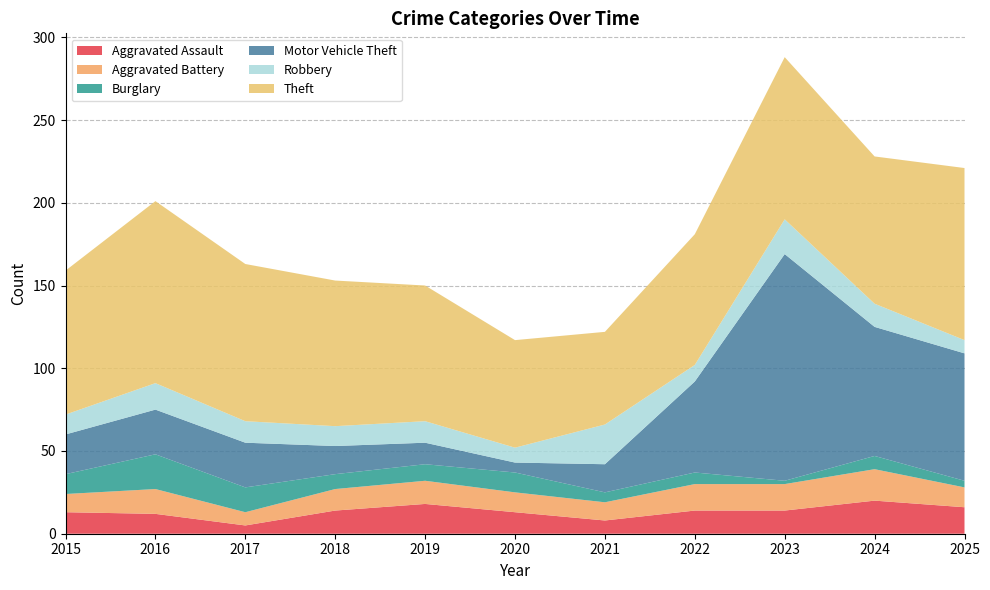

Reading left to right, extract all data points from this chart.

Aggravated Assault: 2015=13	2016=12	2017=5	2018=14	2019=18	2020=13	2021=8	2022=14	2023=14	2024=20	2025=16
Aggravated Battery: 2015=11	2016=15	2017=8	2018=13	2019=14	2020=12	2021=11	2022=16	2023=16	2024=19	2025=12
Burglary: 2015=12	2016=21	2017=15	2018=9	2019=10	2020=12	2021=6	2022=7	2023=2	2024=8	2025=4
Motor Vehicle Theft: 2015=24	2016=27	2017=27	2018=17	2019=13	2020=6	2021=17	2022=55	2023=137	2024=78	2025=77
Robbery: 2015=12	2016=16	2017=13	2018=12	2019=13	2020=9	2021=24	2022=10	2023=21	2024=14	2025=8
Theft: 2015=87	2016=110	2017=95	2018=88	2019=82	2020=65	2021=56	2022=79	2023=98	2024=89	2025=104